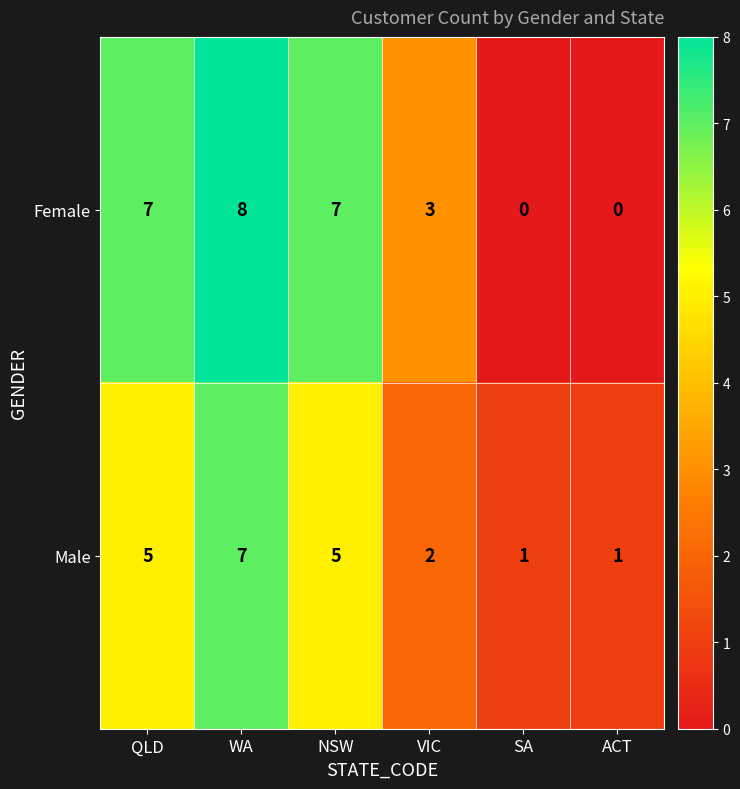

Which series changed the most between QLD and VIC?

Female